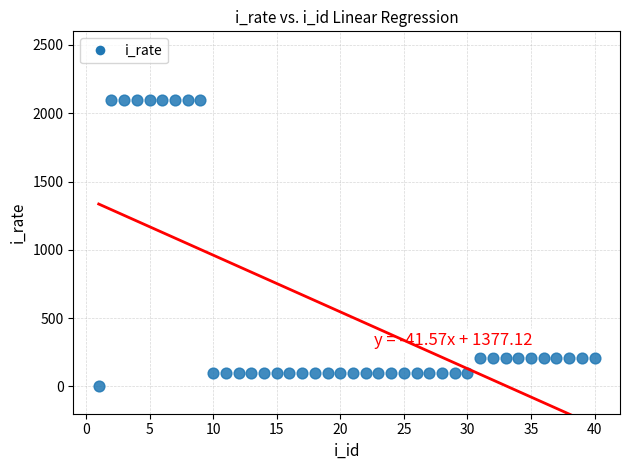

What is the range of X values (max minus min)?

39